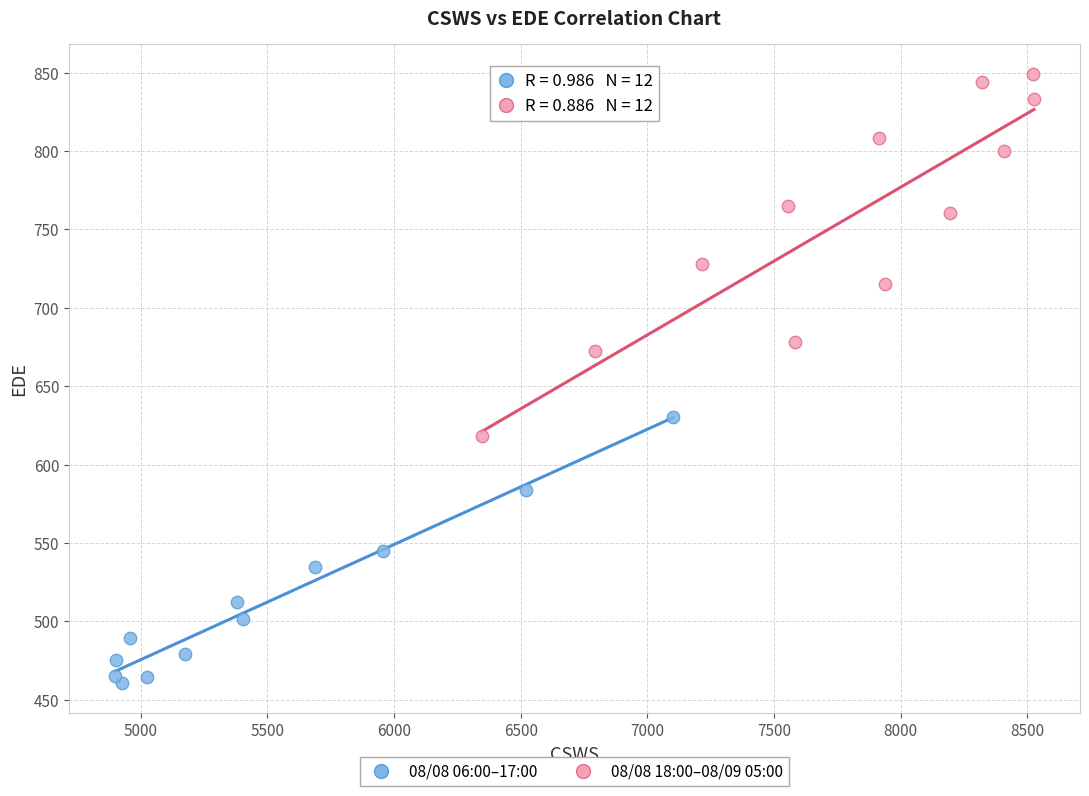

Which series reaches the maximum Y coordinate?

08/08 18:00–08/09 05:00